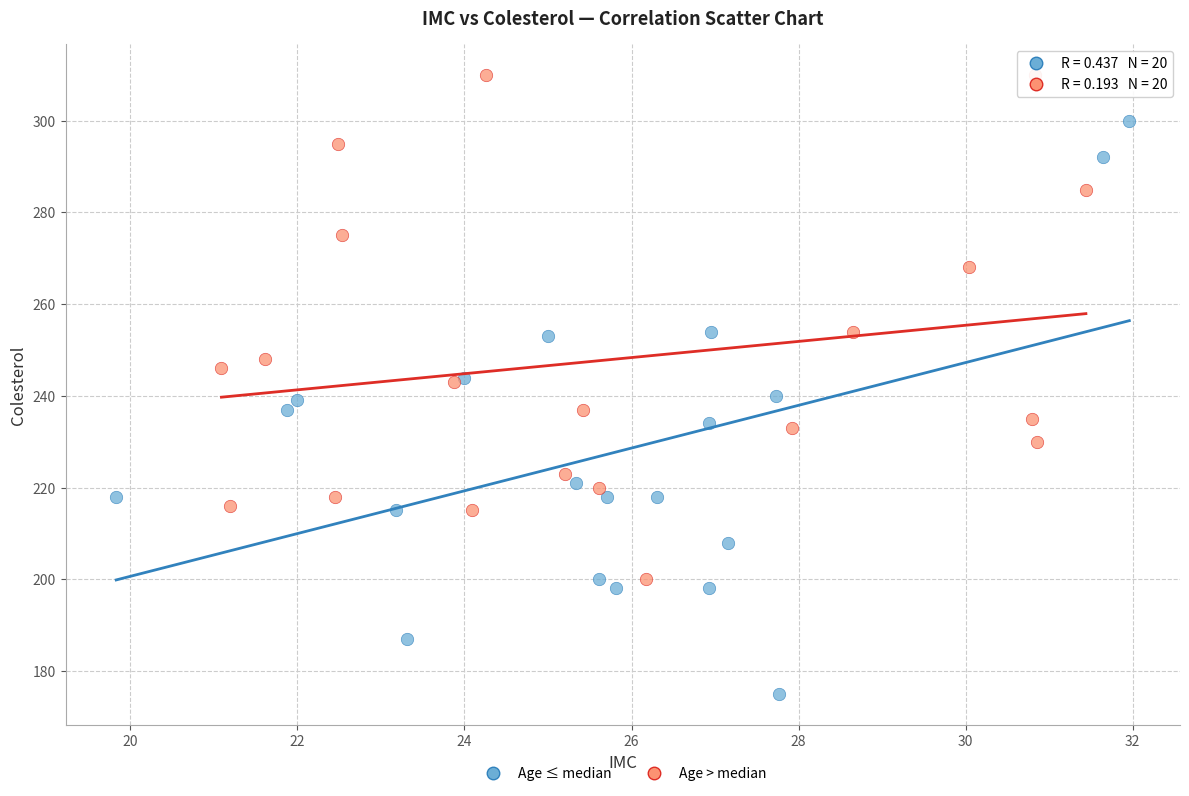

What are all the series names shown in the legend?

Age ≤ median, Age > median